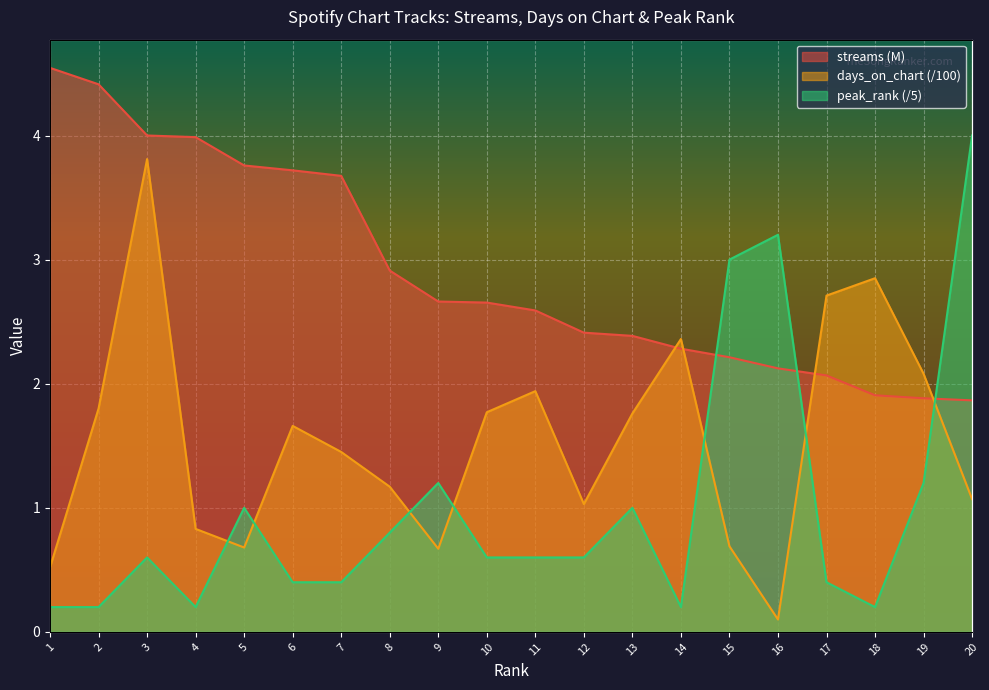

Reading left to right, what are all the values shown in this chart?

streams: 4.5	4.4	4.0	4.0	3.8	3.7	3.7	2.9	2.7	2.7	2.6	2.4	2.4	2.3	2.2	2.1	2.1	1.9	1.9	1.9
days_on_chart: 0.5	1.8	3.8	0.8	0.7	1.7	1.4	1.2	0.7	1.8	1.9	1.0	1.8	2.4	0.7	0.1	2.7	2.9	2.1	1.1
peak_rank: 0.2	0.2	0.6	0.2	1.0	0.4	0.4	0.8	1.2	0.6	0.6	0.6	1.0	0.2	3.0	3.2	0.4	0.2	1.2	4.0